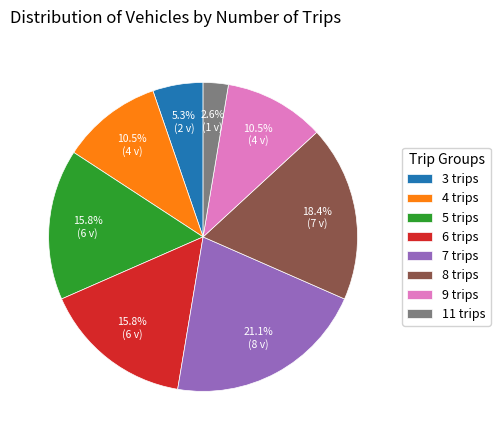

Approximately how many times larger is the value at 5 trips compared to 4 trips?

1.5